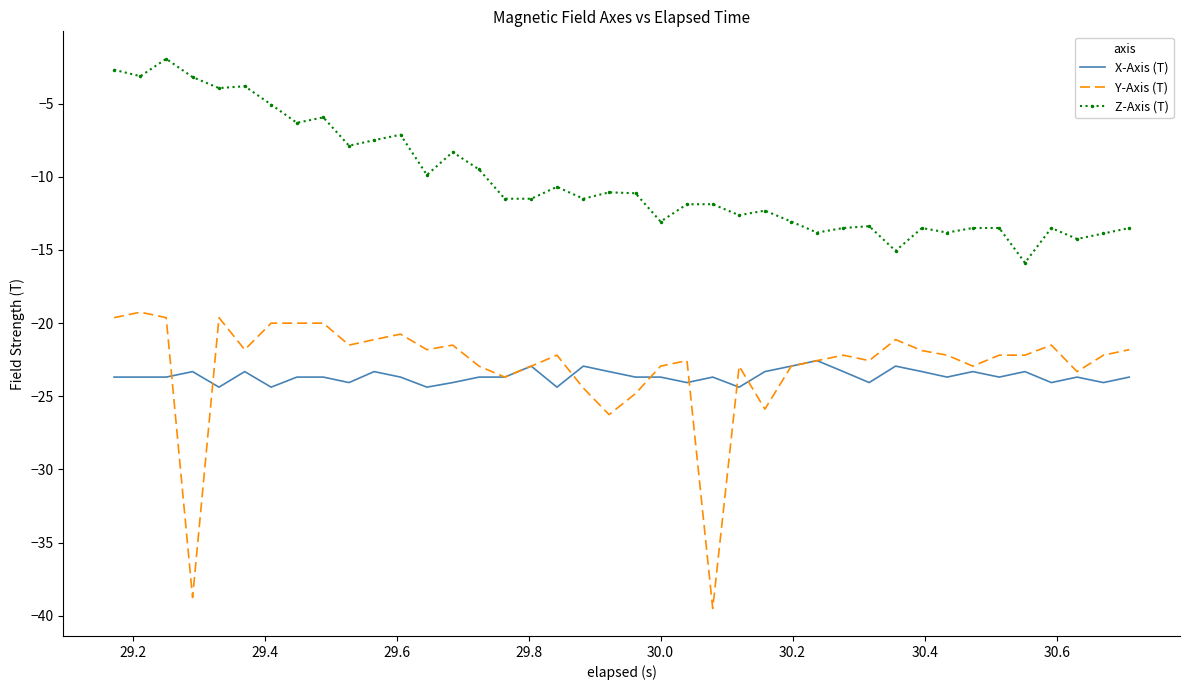

List the series in order of their peak value, lowest first.

X-Axis (T), Y-Axis (T), Z-Axis (T)